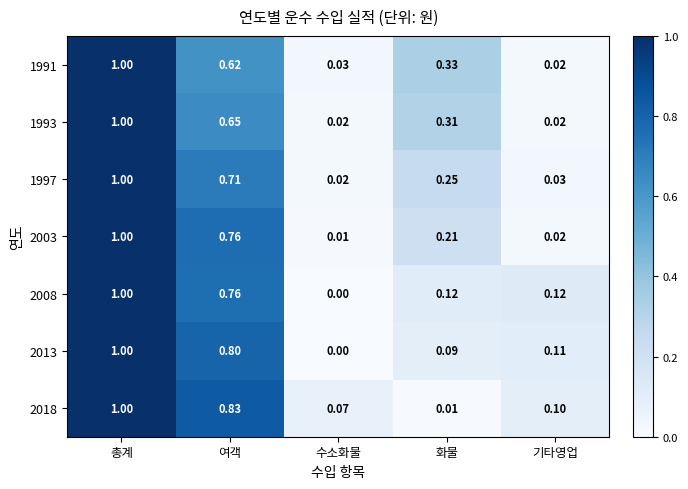

Which category has the highest value in the 2003 series?

총계